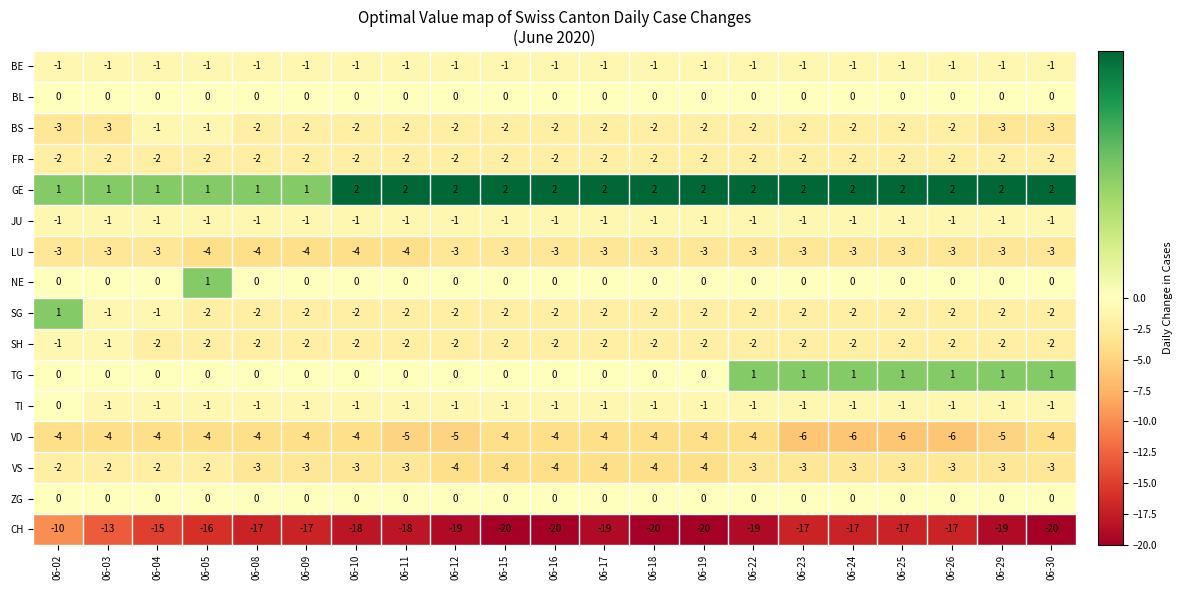

What value does the VD series have at 06-12?

-5